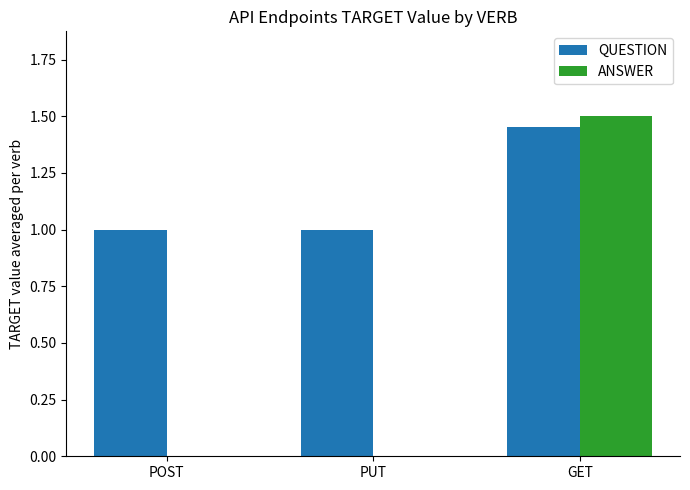

How many series are shown in this chart?

2